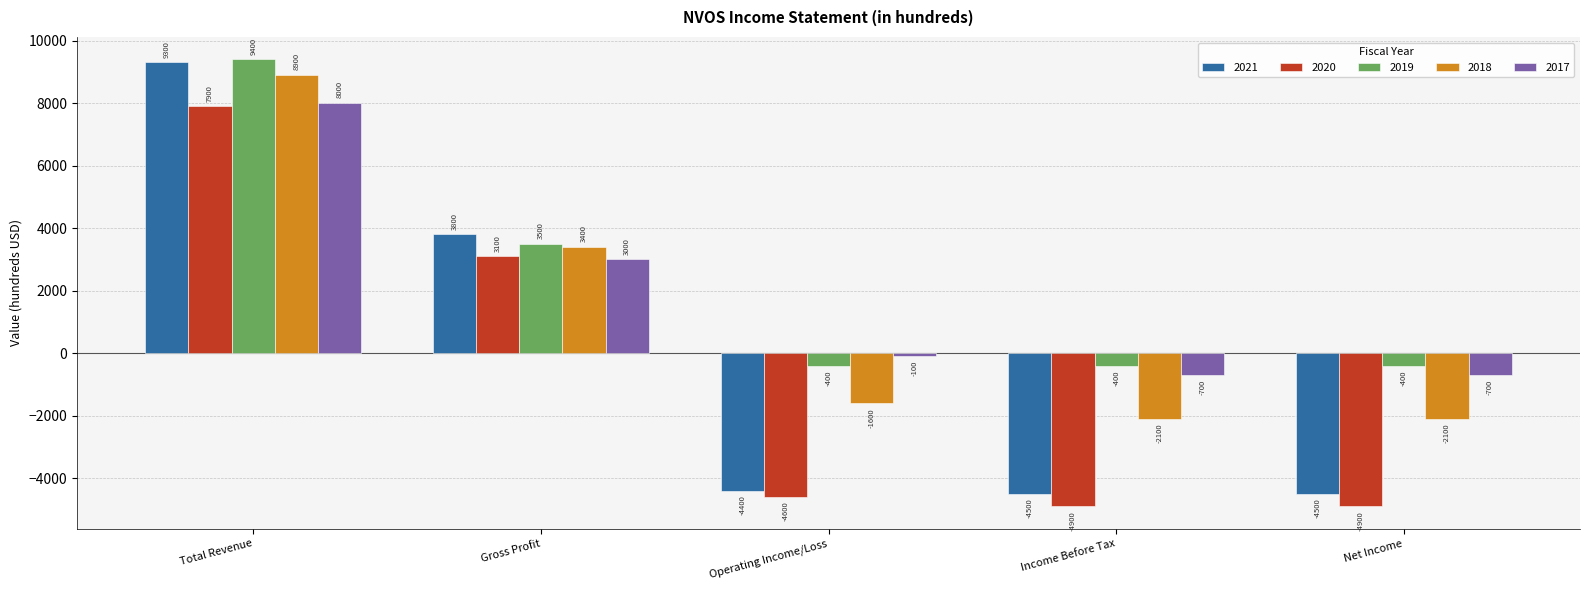

At which category is the sum across all series the highest?

Total Revenue